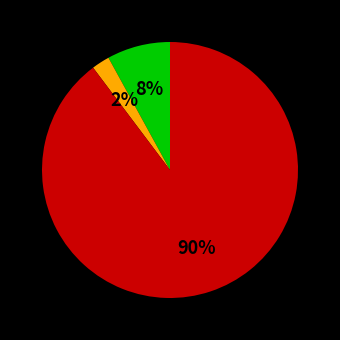

Does any single category account for the majority?

Yes